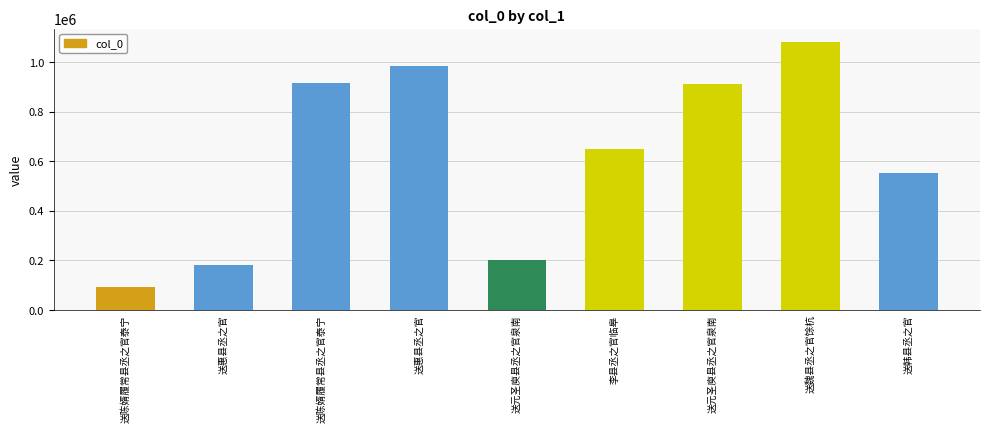

What is the value of the 4th bar from the left?

179782